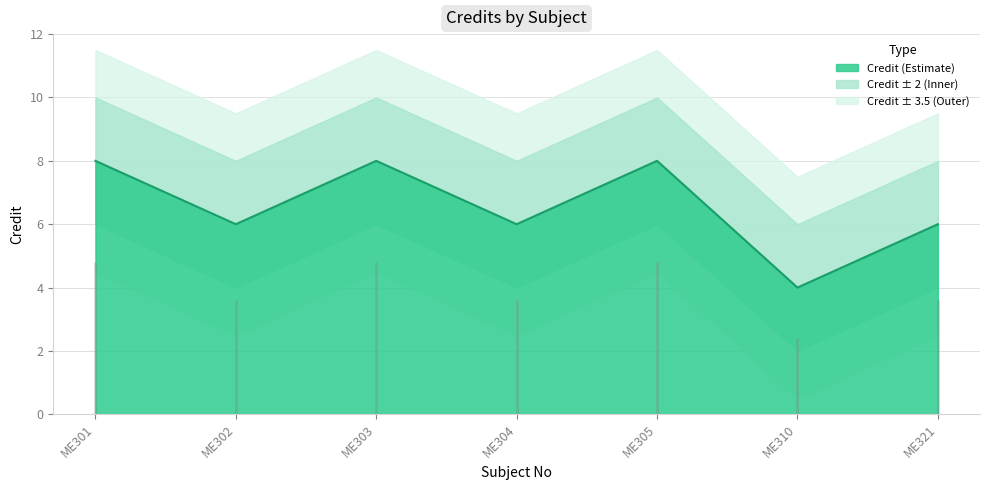

Which label corresponds to the largest value in the chart?

ME301